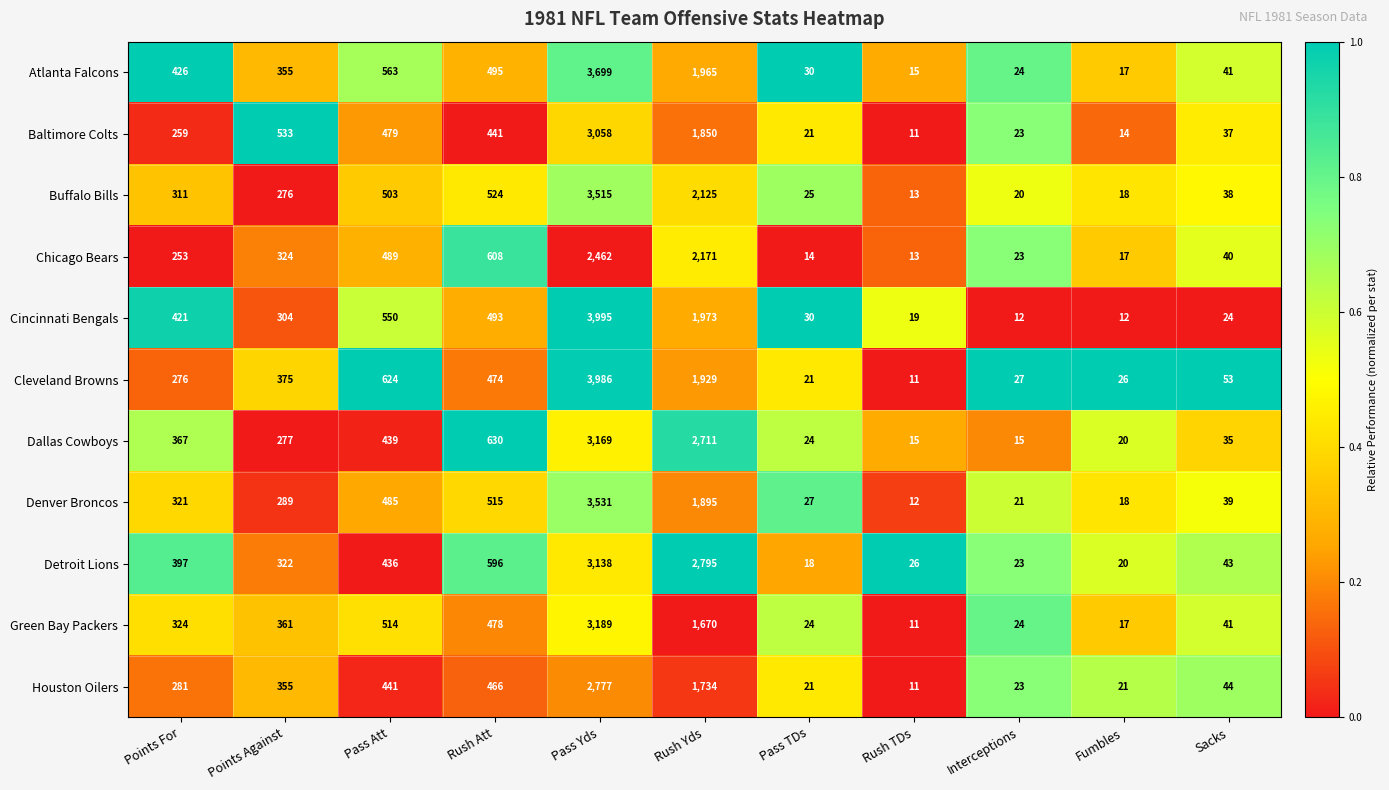

What is the sum of the Cincinnati Bengals values at Sacks and Rush Att?

517